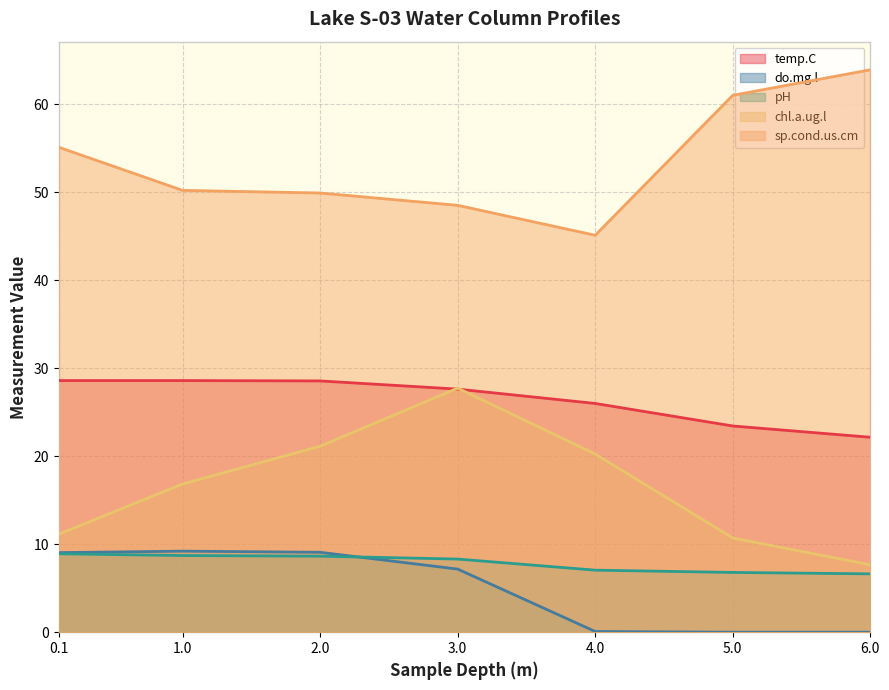

True or false: do.mg.l and chl.a.ug.l intersect in this chart.

False